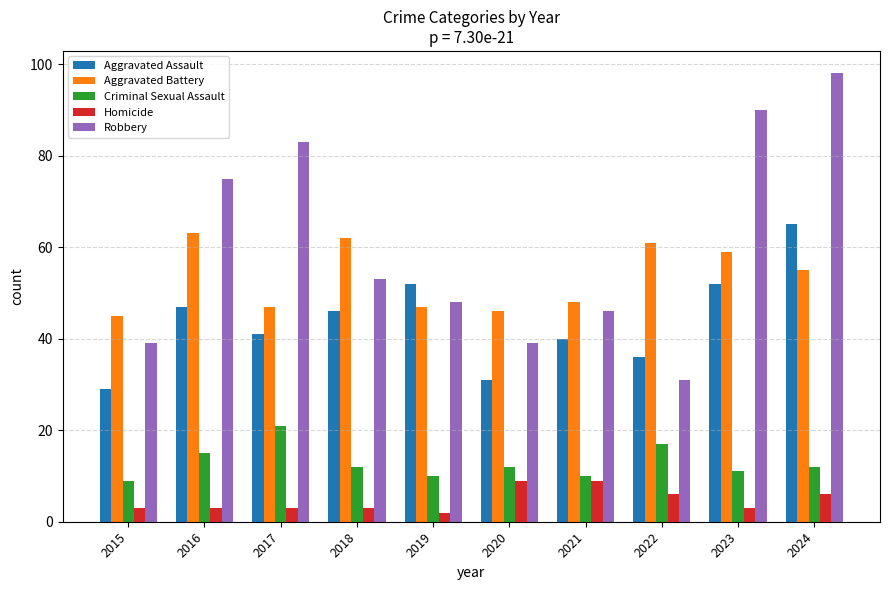

What is the difference between the highest and lowest values at 2021?

39